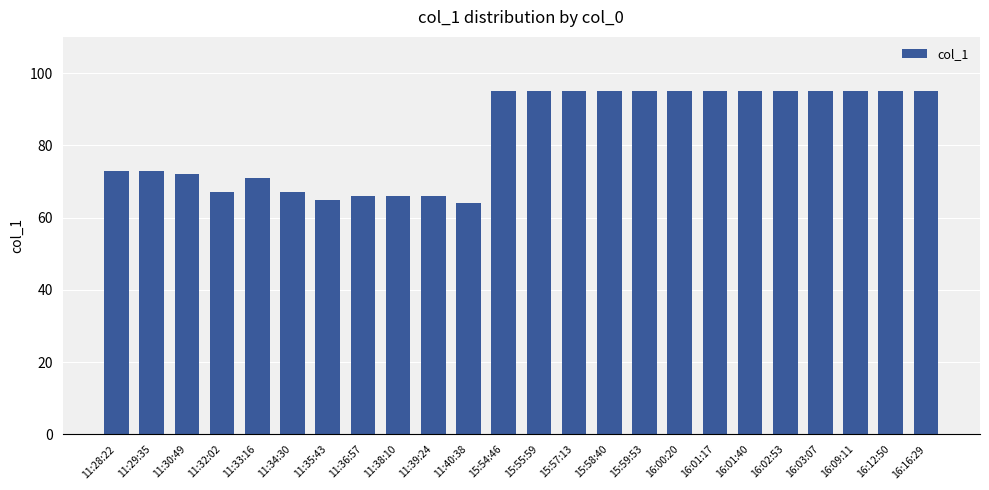

Which category has the lowest value across all series?

11:40:38